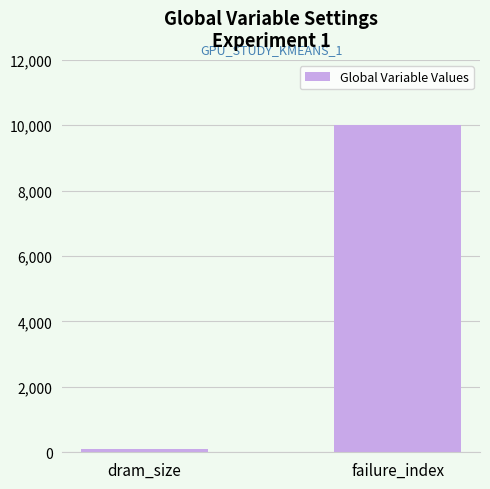

True or false: the data shows 3951 at failure_index.

False